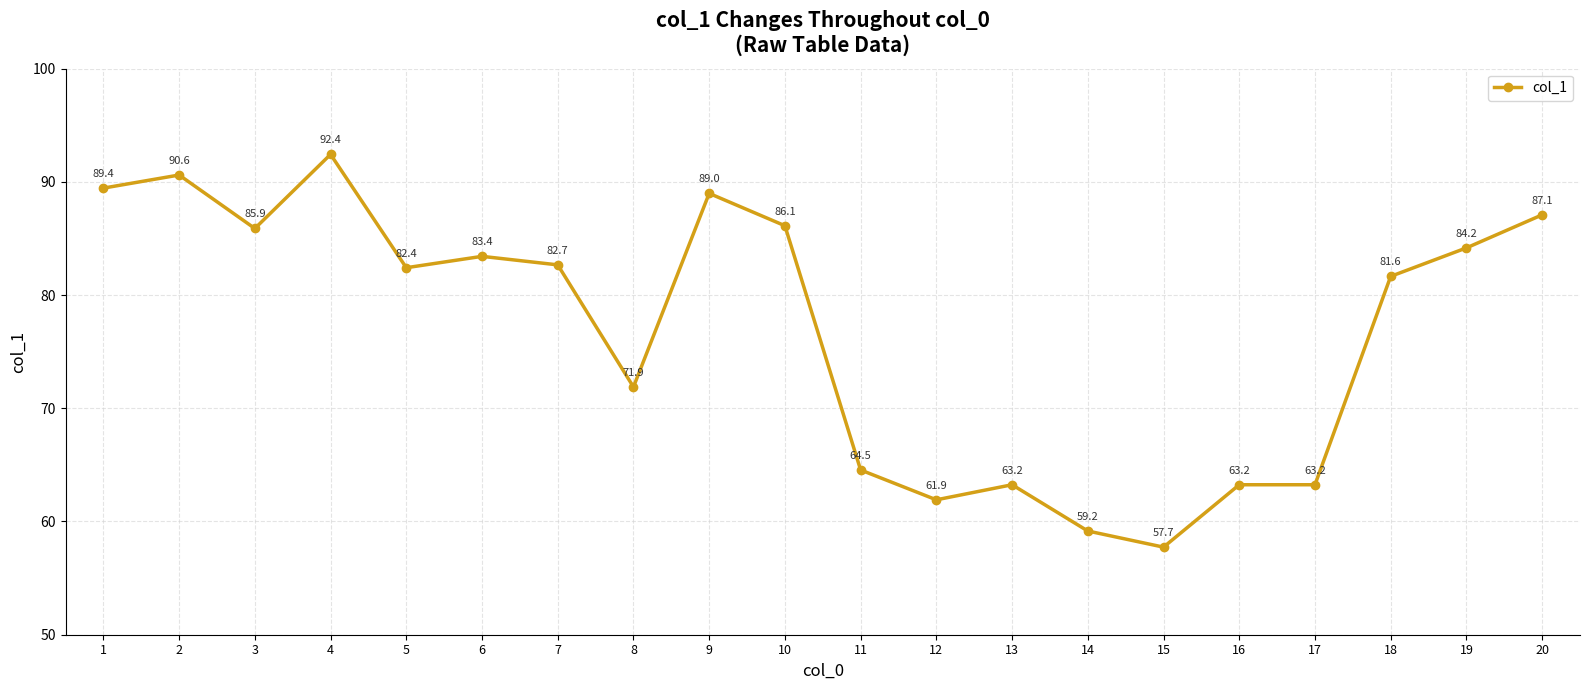

Where does the data first go above 82?

1